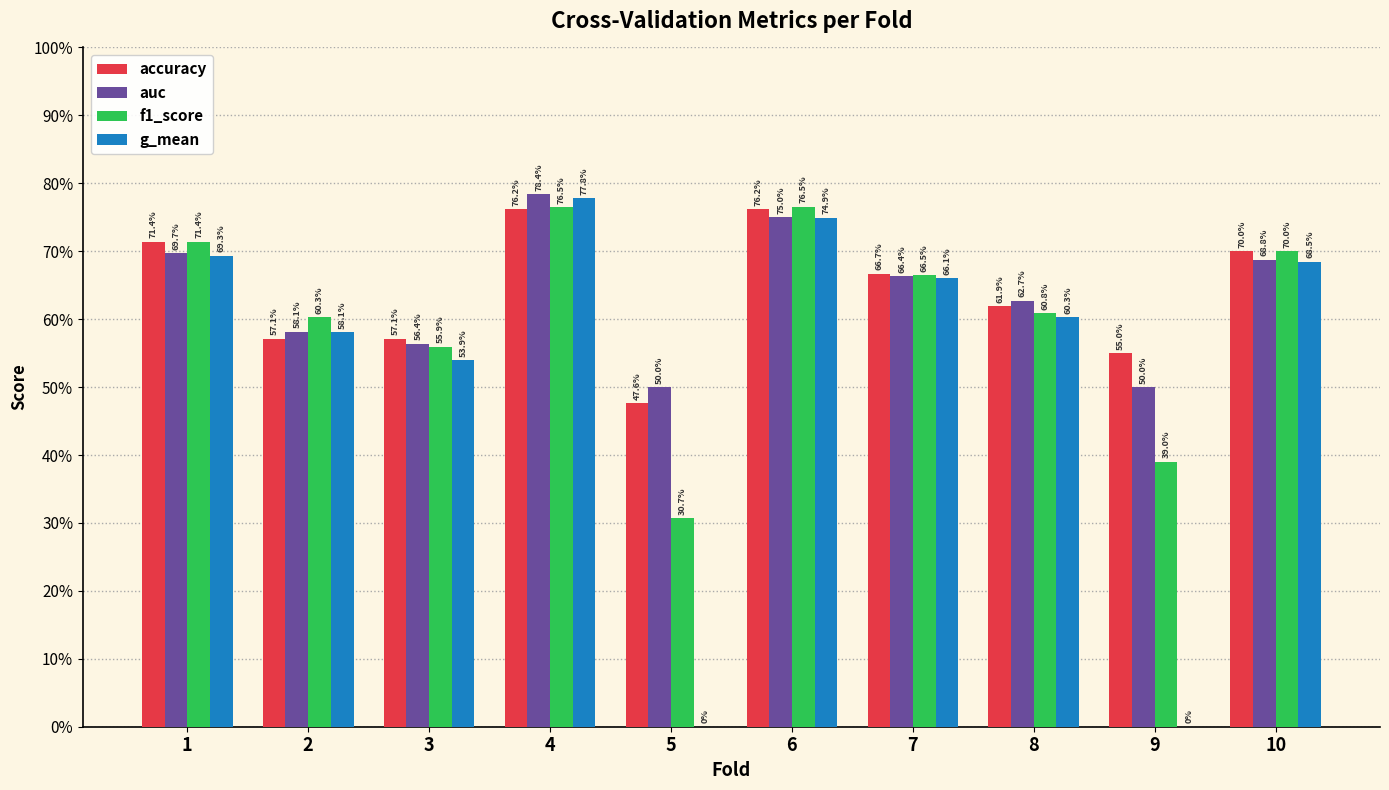

Reading left to right, what are all the values shown in this chart?

accuracy: 0.7	0.6	0.6	0.8	0.5	0.8	0.7	0.6	0.6	0.7
auc: 0.7	0.6	0.6	0.8	0.5	0.8	0.7	0.6	0.5	0.7
f1_score: 0.7	0.6	0.6	0.8	0.3	0.8	0.7	0.6	0.4	0.7
g_mean: 0.7	0.6	0.5	0.8	0.0	0.7	0.7	0.6	0.0	0.7